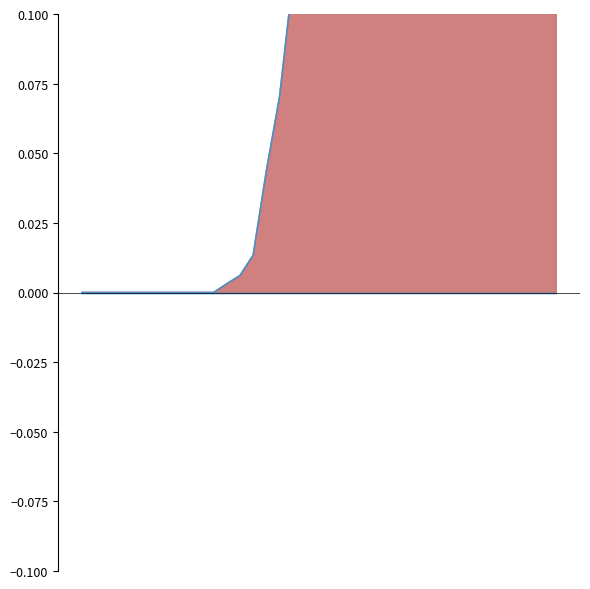

What is the sum of all values?

7.2